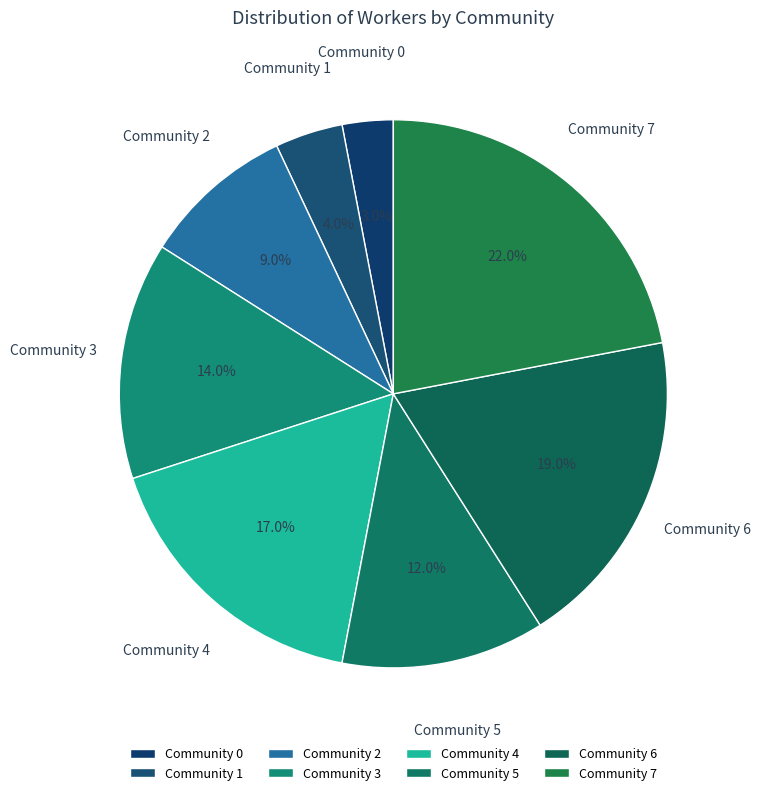

Is Community 7 the majority of the pie?

No